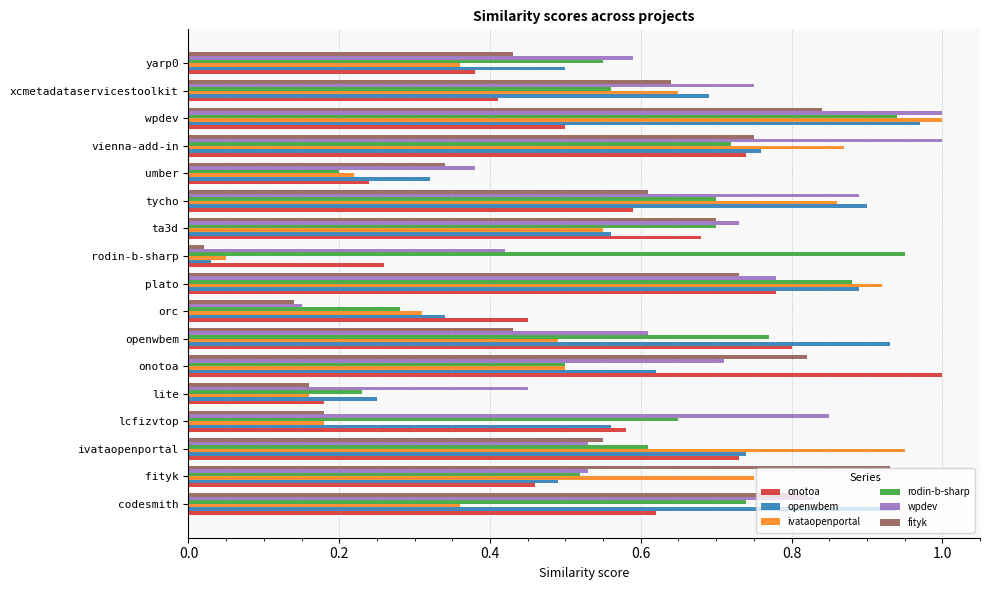

Is it true that openwbem equals 0.8 at vienna-add-in?

True